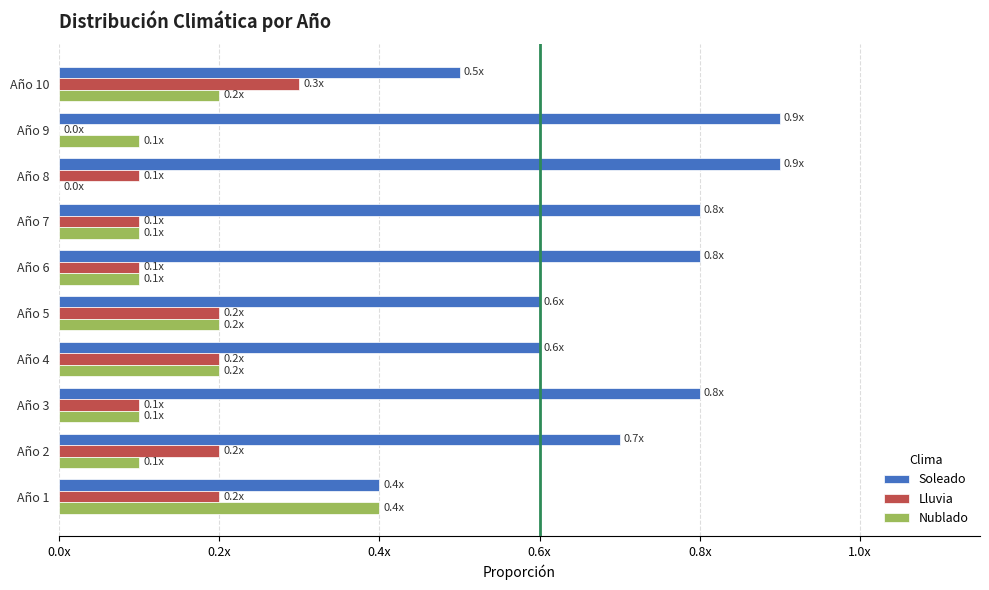

Which series has the largest total across all categories?

Soleado